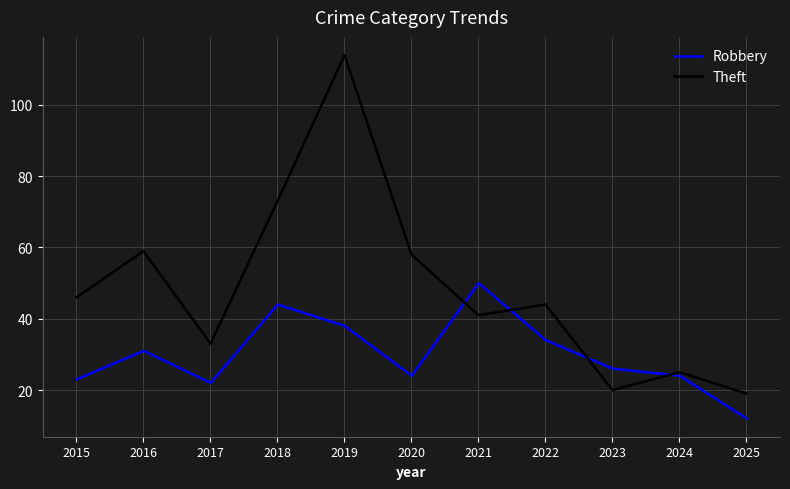

Where is the first local maximum for Robbery?

2016